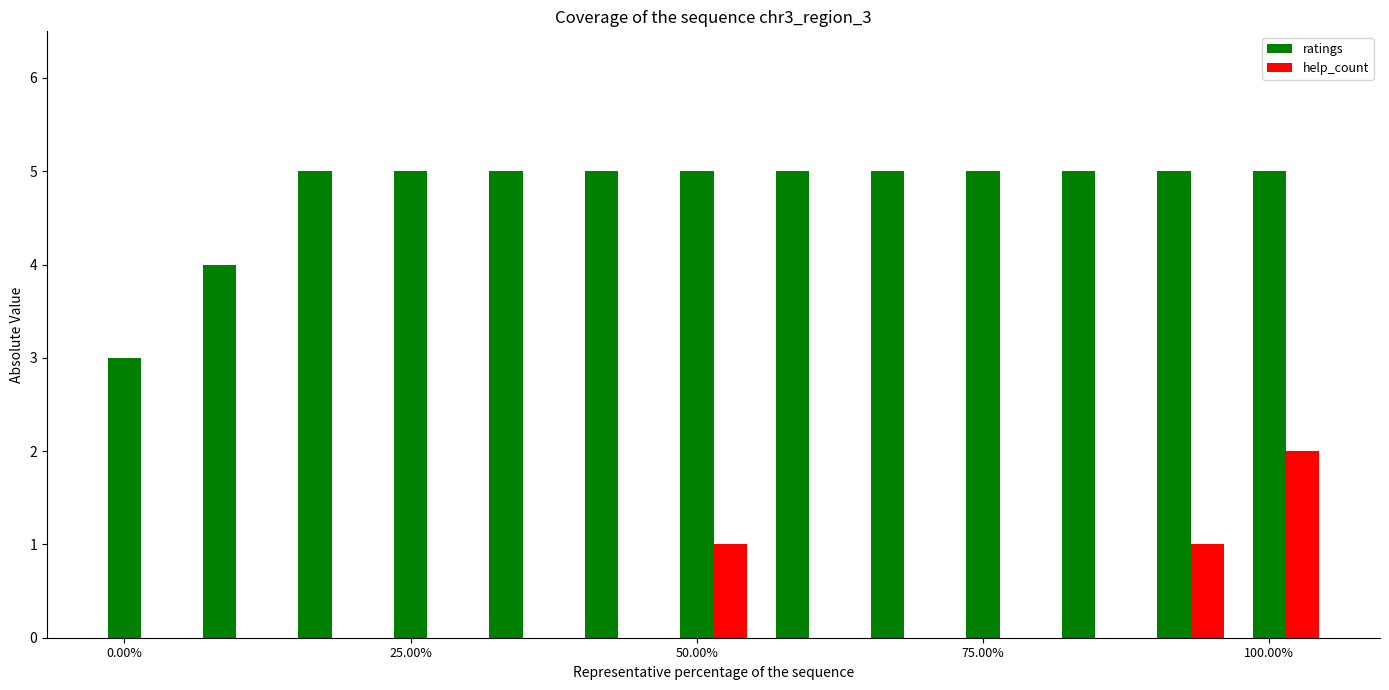

What is the highest value of the ratings series?

5